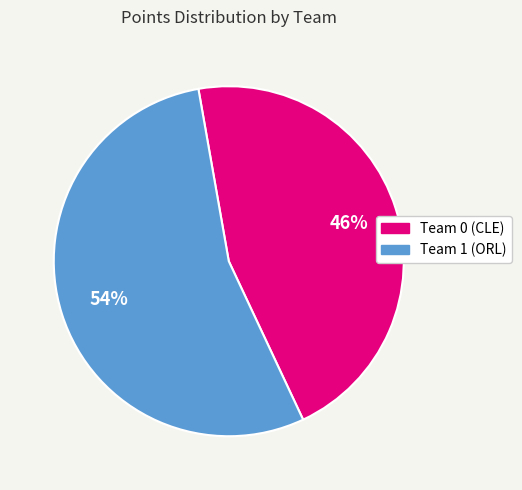

To the nearest percent, what portion does Team 1 (ORL) represent?

54%